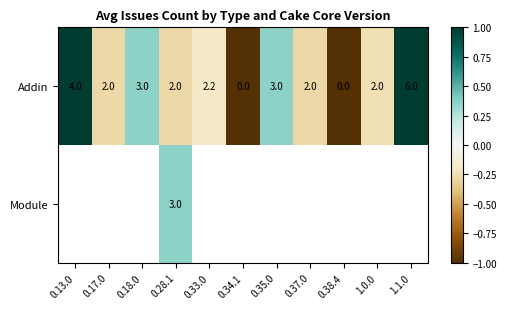

At which category does the chart reach its peak across all series?

0.13.0